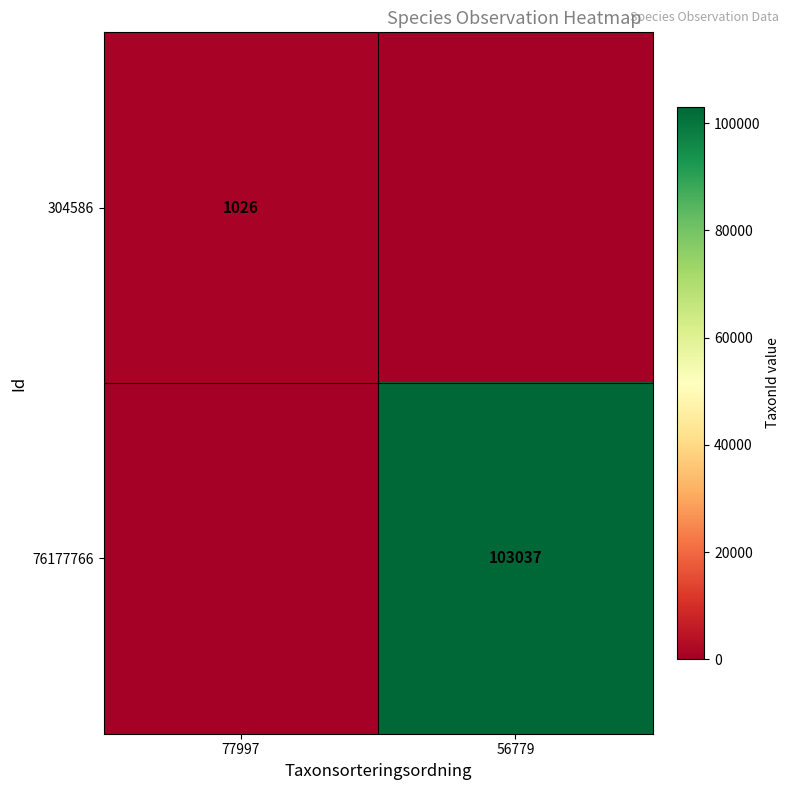

The 76177766 series shows 103037 at 56779. True or false?

True